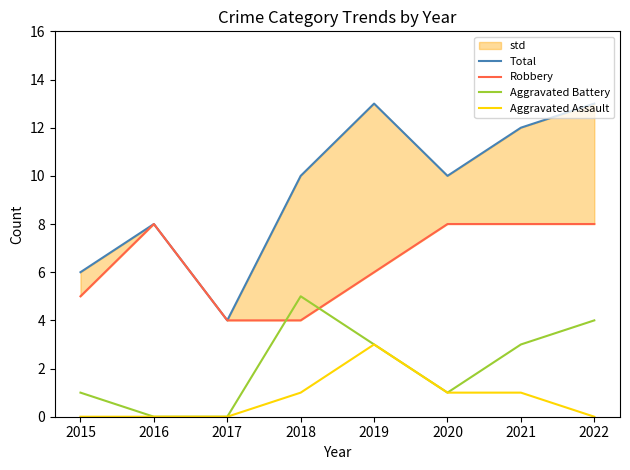

What is the value of the Aggravated Battery point at the 6th from the left?

1